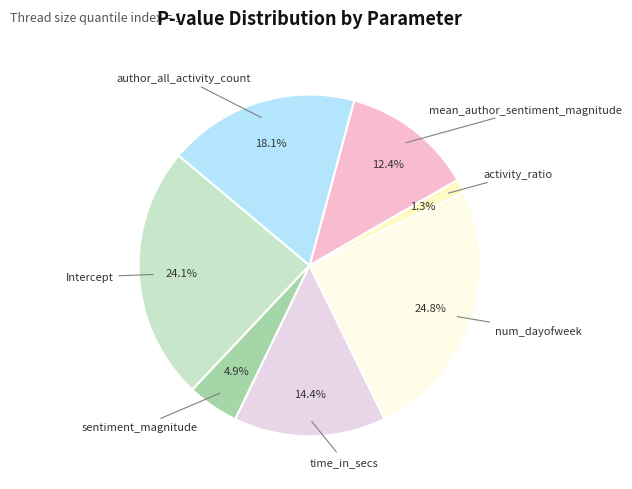

Between author_all_activity_count and time_in_secs, which is larger?

author_all_activity_count